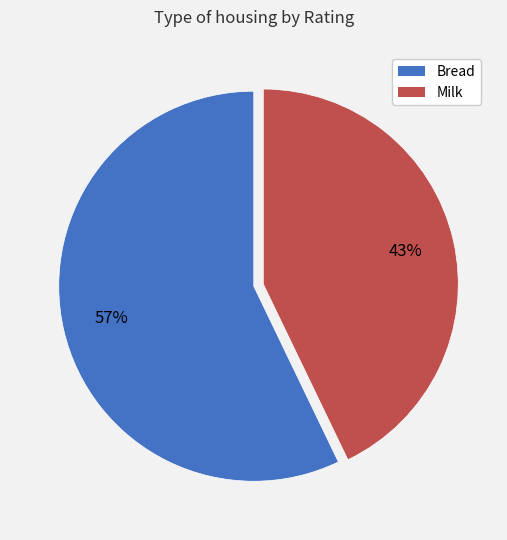

To the nearest percent, what is the difference between the largest and smallest slice percentages?

14%